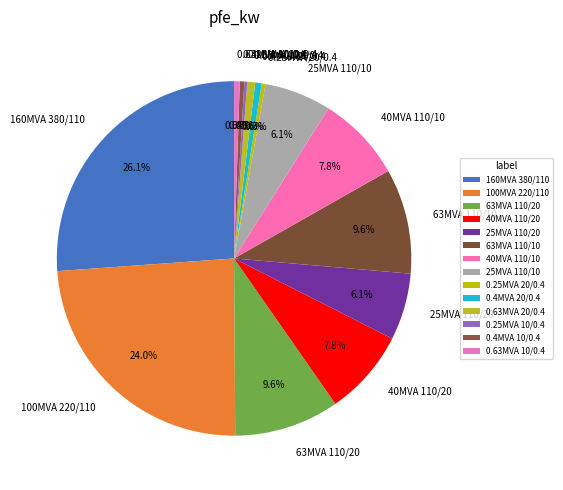

What percentage do 100MVA 220/110 and 40MVA 110/20 together represent?

31.8%